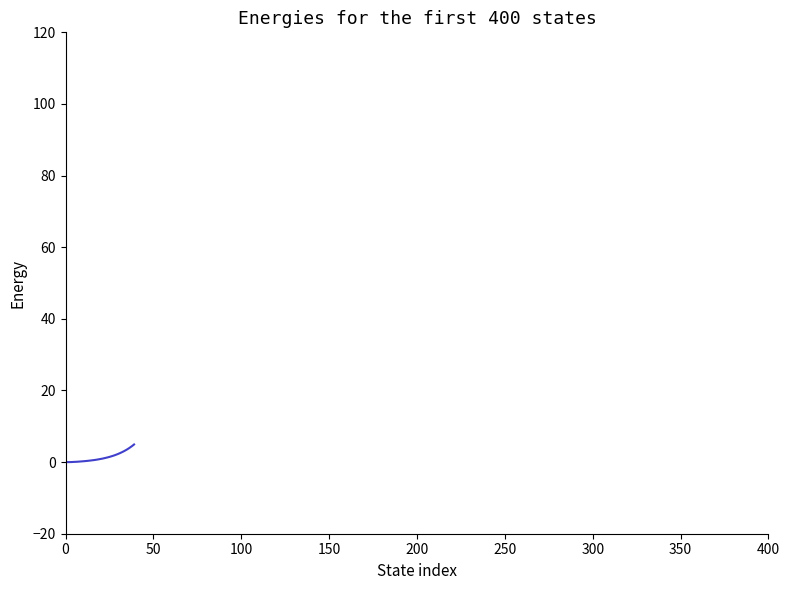

Count the number of categories in the chart.

40